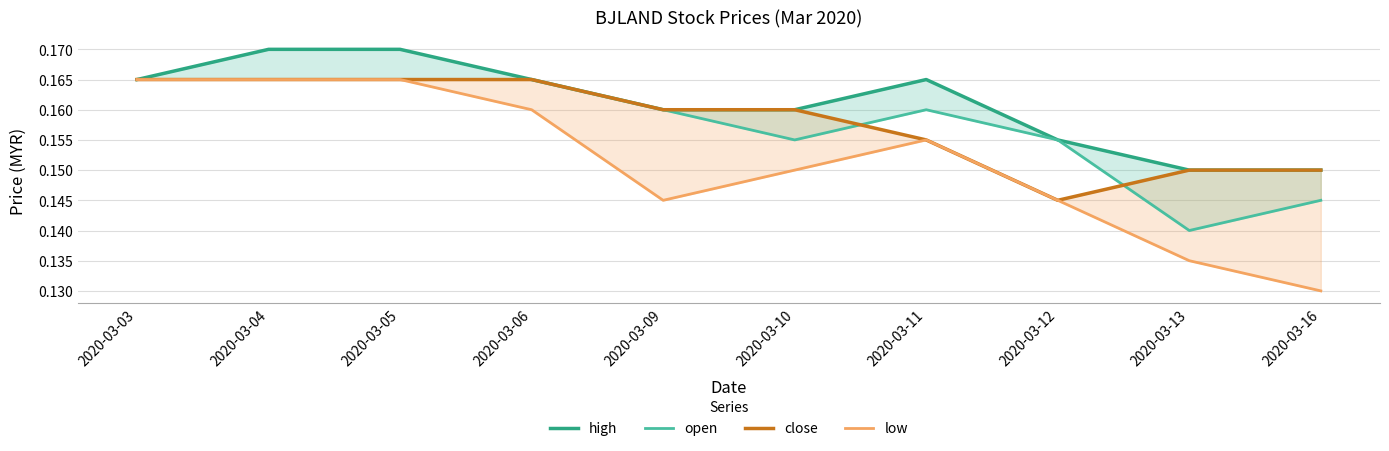

Is it true that open equals 0.2 at 2020-03-05?

True